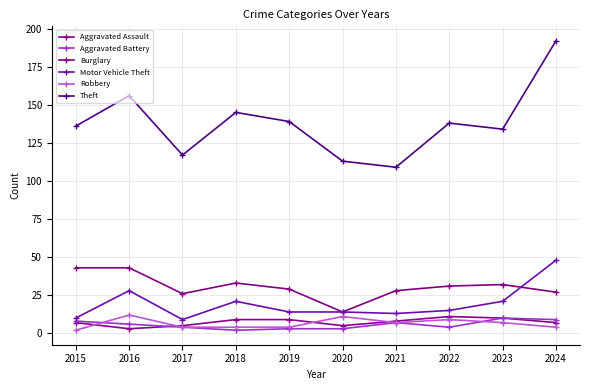

How many Aggravated Battery values are between 3 and 8?

7